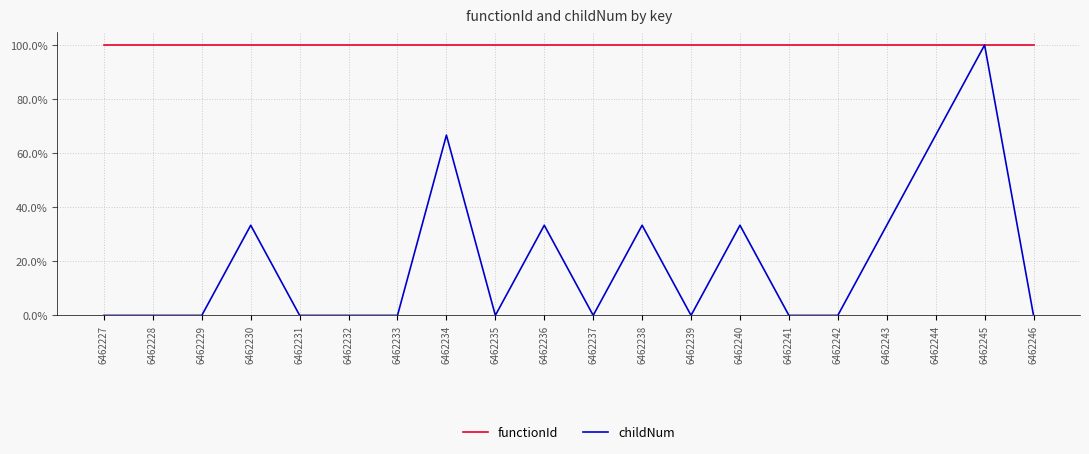

Is this an area chart (filled region under the line)?

No